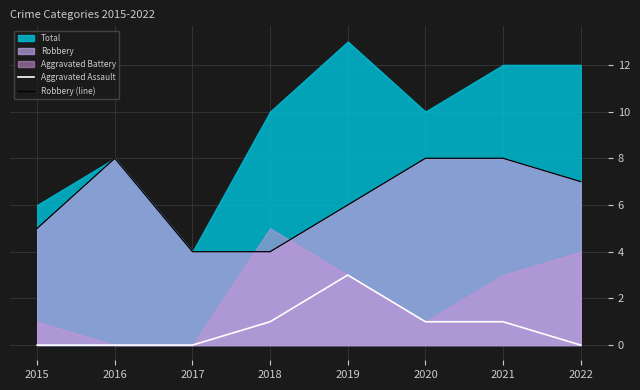

How many Robbery (line) values are between 5 and 8?

6